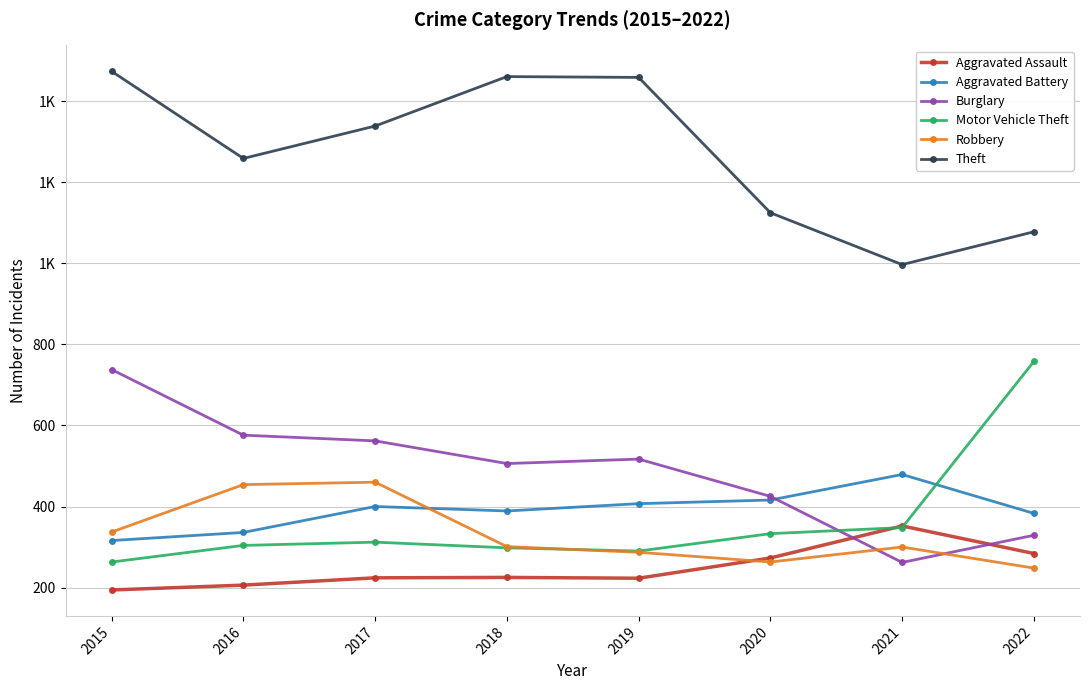

Between which two adjacent categories do Motor Vehicle Theft and Aggravated Assault first intersect?

2020 and 2021